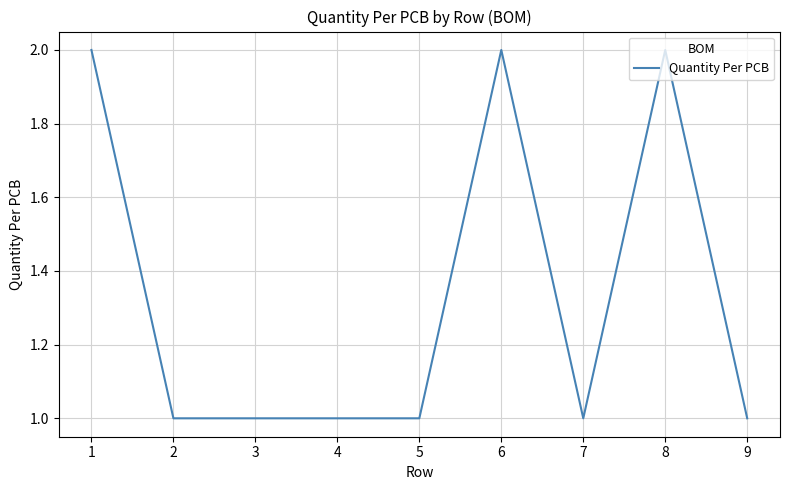

What is the difference between the maximum and minimum values?

1